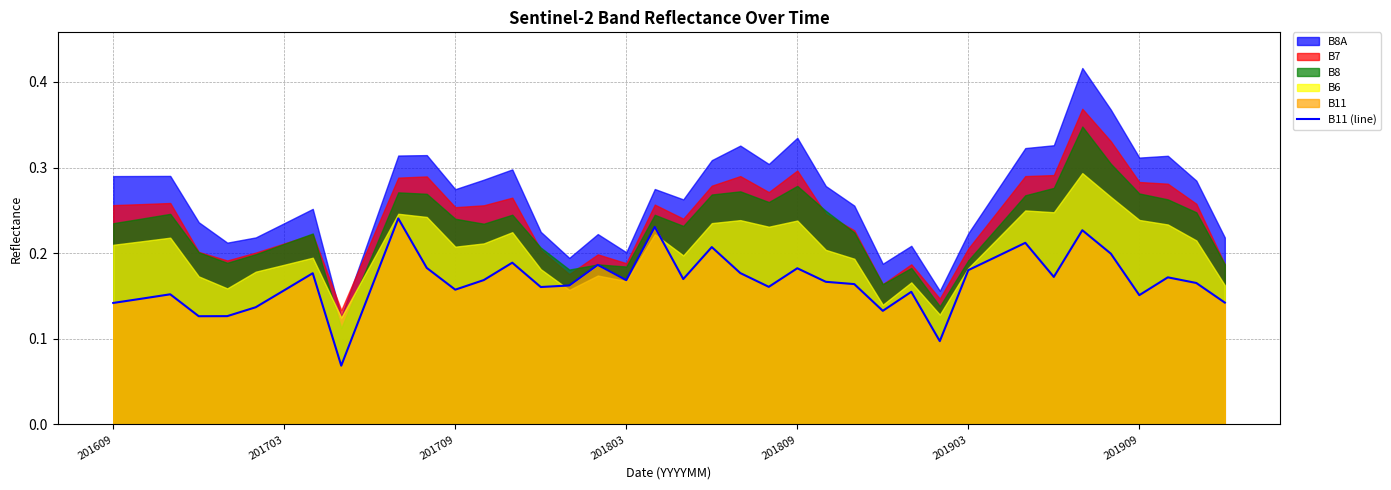

Rank the categories by value from lowest to highest.

8, 29, 201803, 201809, 27, 201903, 201609, 39, 201703, 36, 201709, 9, 28, 201909, 12, 15, 23, 16, 26, 38, 25, 18, 13, 20, 37, 33, 7, 22, 30, 24, 11, 17, 14, 31, 35, 21, 32, 34, 19, 10